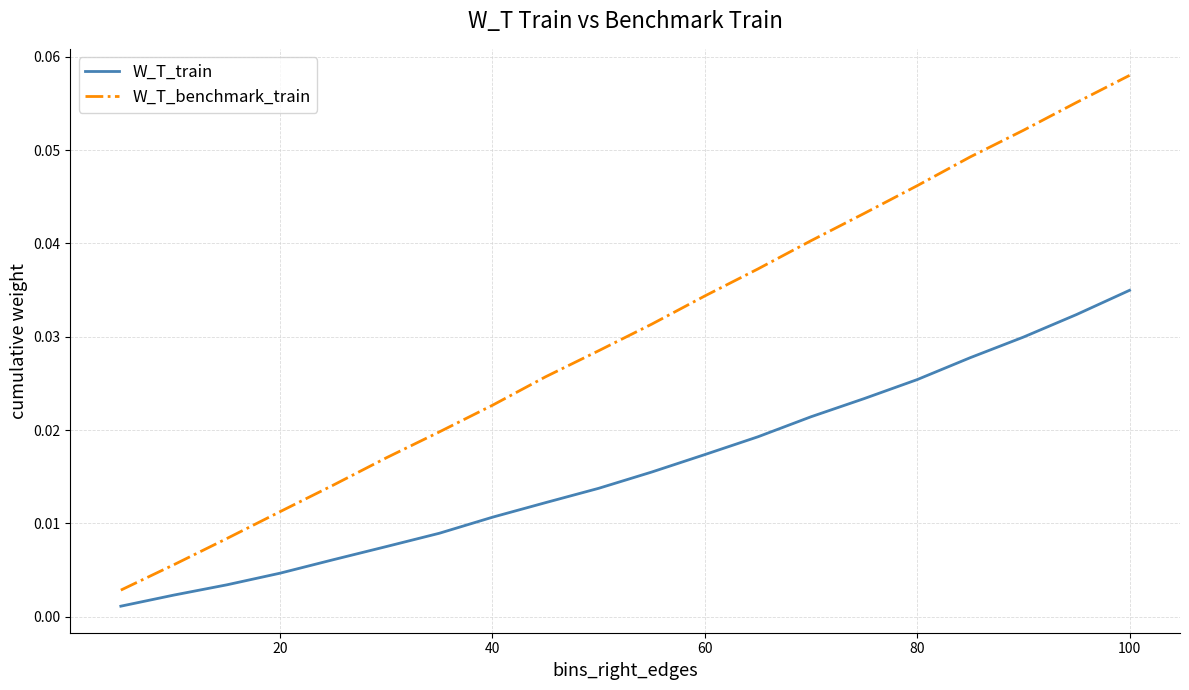

Rank the series by their average value, from lowest to highest.

W_T_train, W_T_benchmark_train